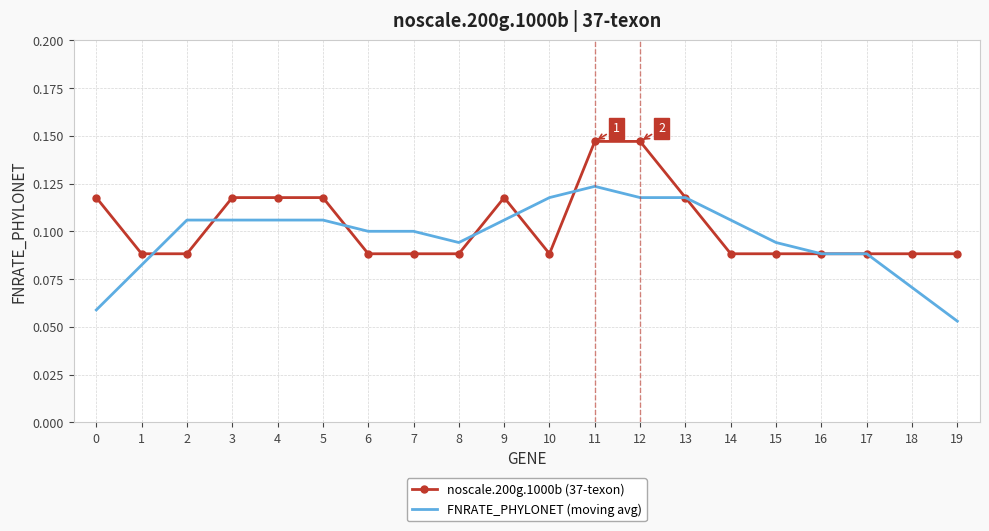

Is the value of noscale.200g.1000b (37-texon) at 0 greater than the value of FNRATE_PHYLONET (moving avg) at 19?

Yes